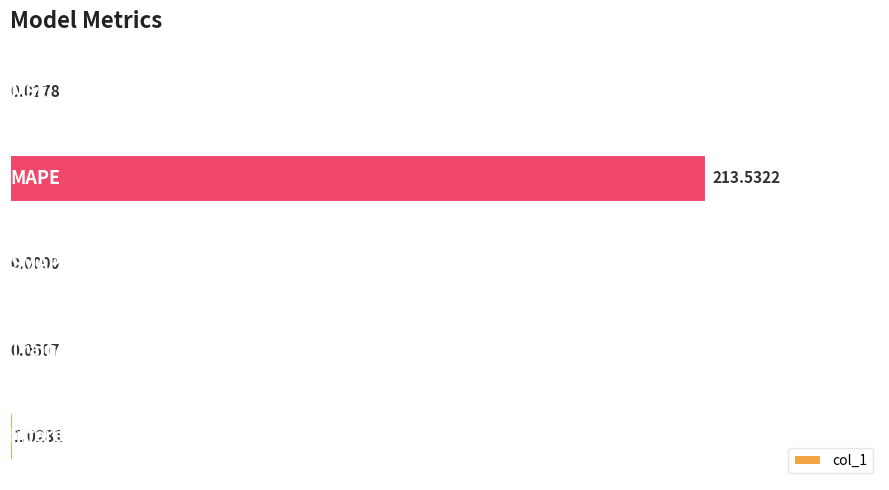

What is the sum of all values?

214.6